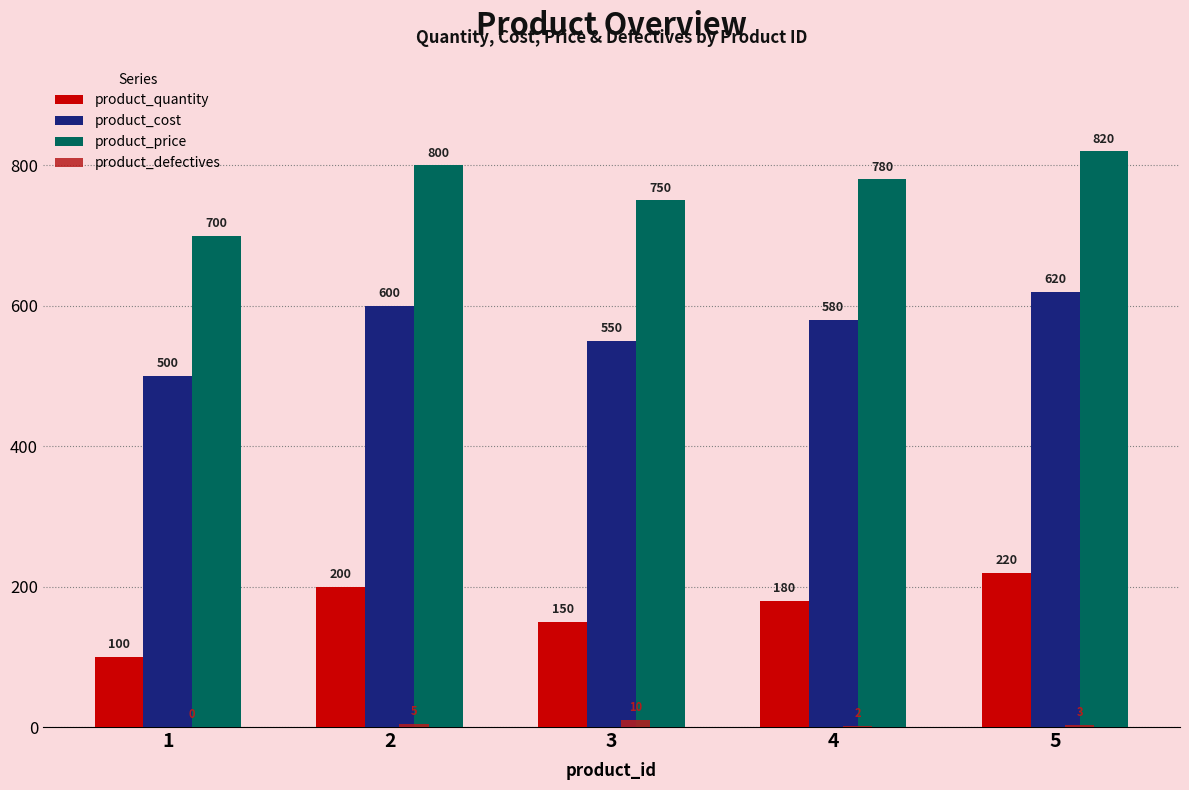

Count the product_defectives values in the range 2 to 5.

3